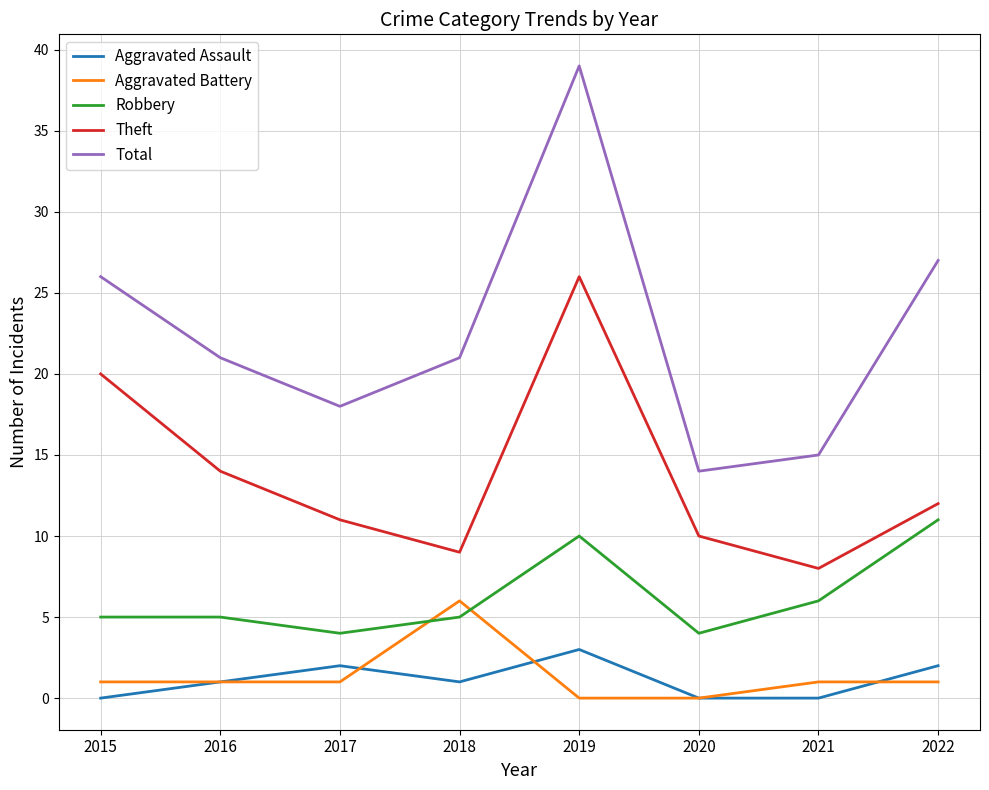

True or false: Aggravated Assault and Robbery intersect in this chart.

False